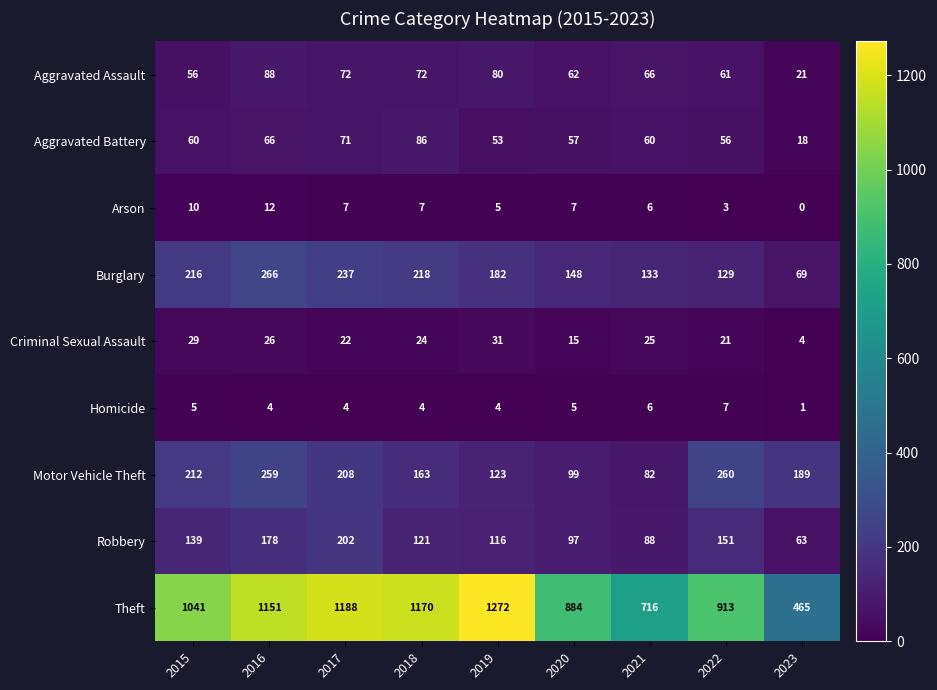

At which category is the sum across all series the highest?

2016